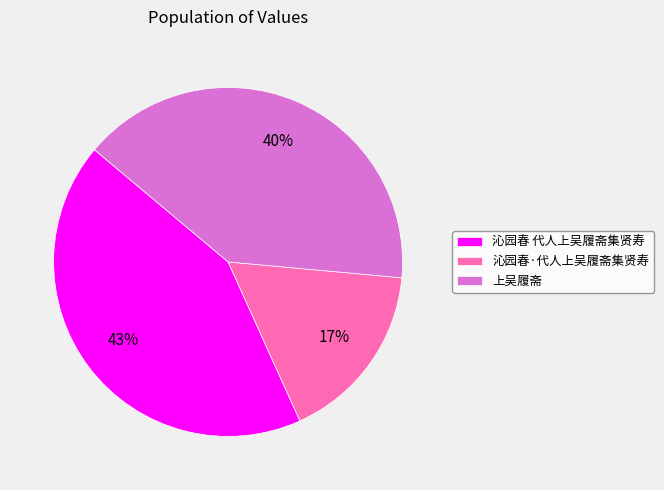

To the nearest percent, what portion does 沁园春·代人上吴履斋集贤寿 represent?

17%